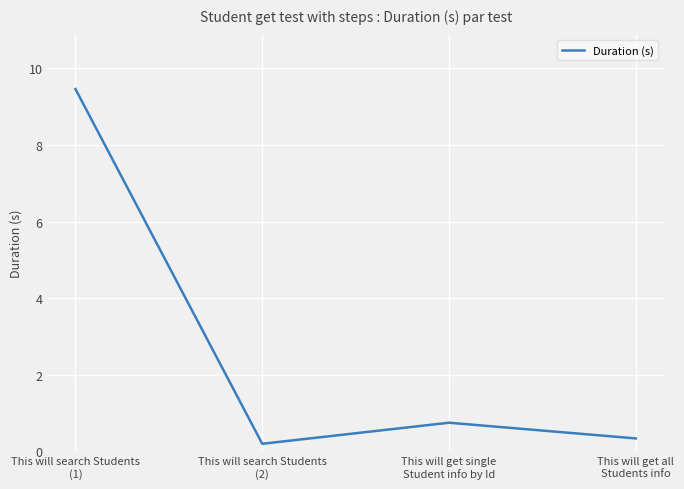

At which category does the chart reach its peak across all series?

This will search Students
(1)